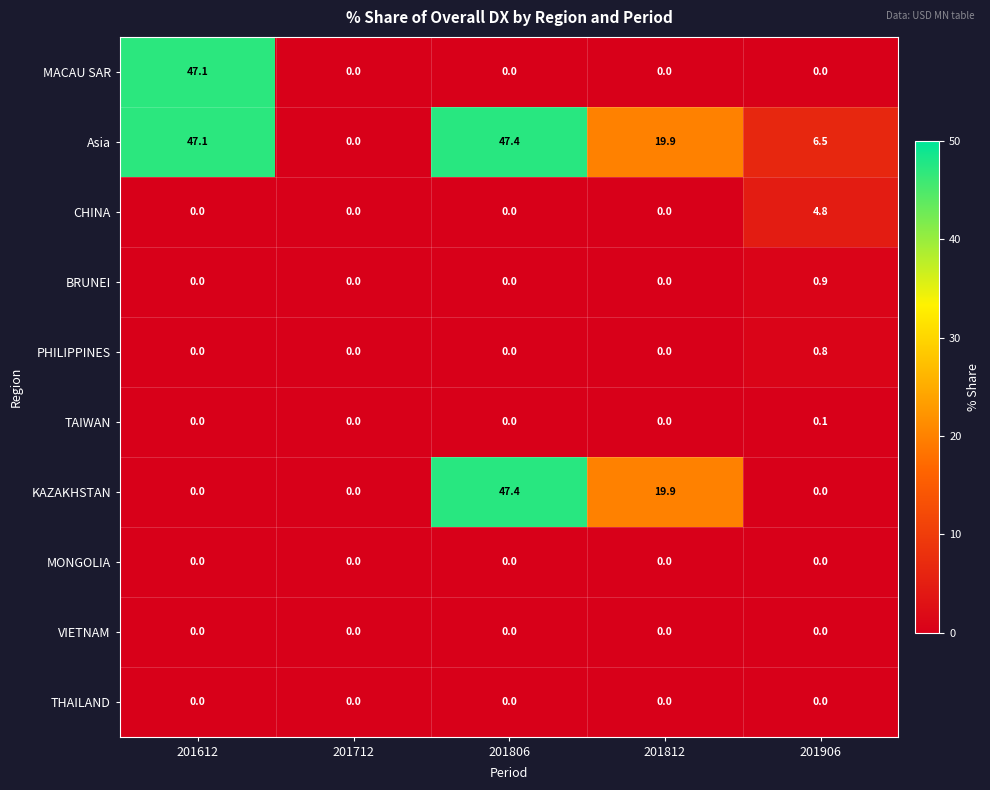

What is the total value across all series at 201812?

39.8